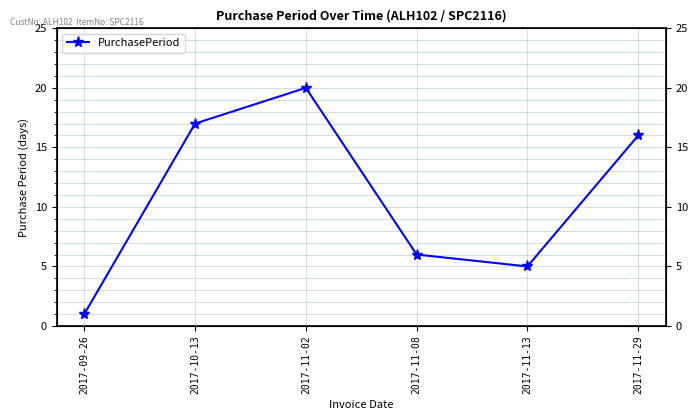

What is the ratio of the value at 2017-11-29 to the value at 2017-11-08?

2.7